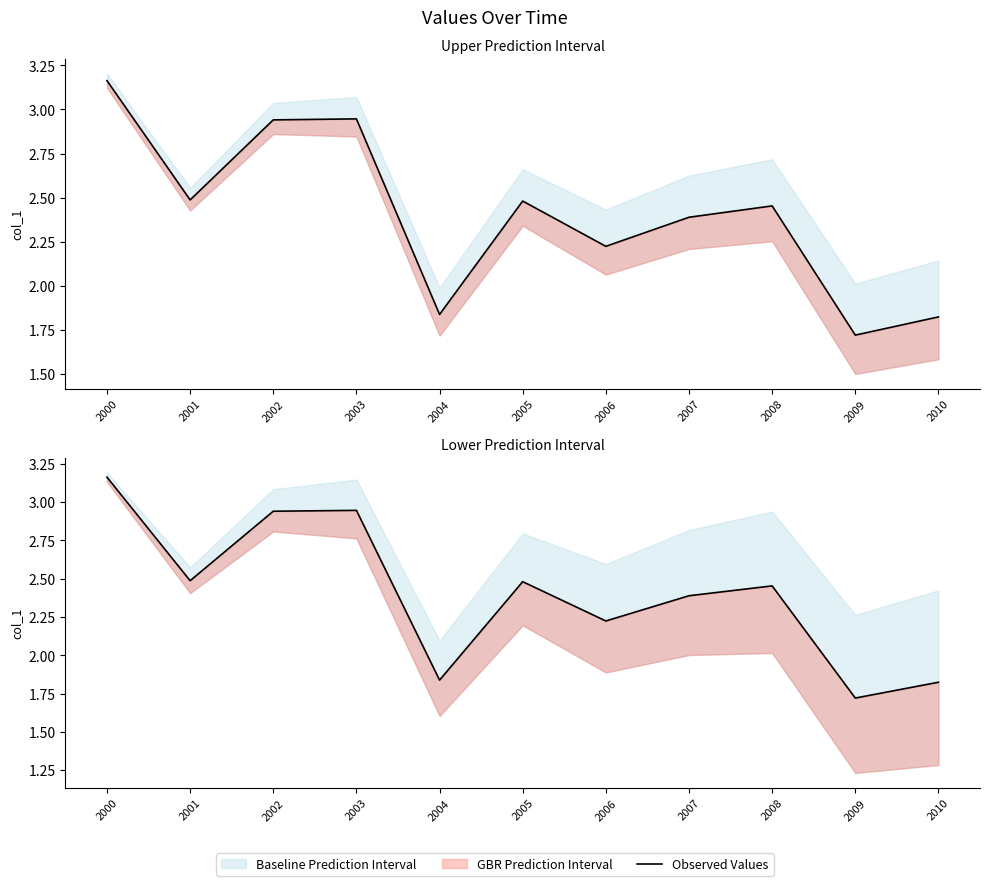

What is the ratio of the value at 2007 to the value at 2009?

1.4